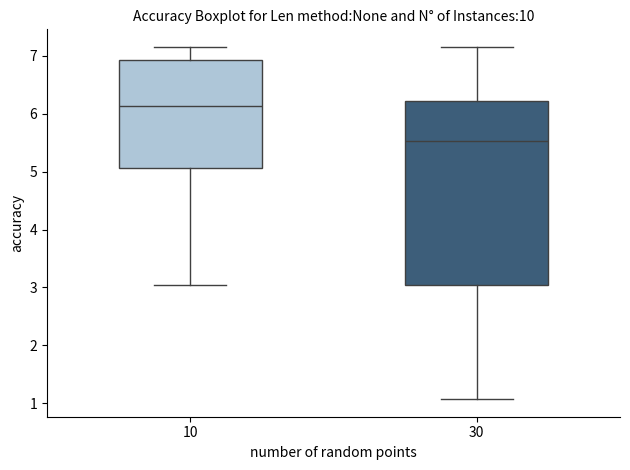

Reading left to right, read every box against the y-axis: the position of its median line, the range the box covers, and the ends of its whiskers. The values are not printed on the chart, so give them approximately, as read against the axis.

10: median 6.1, box 5.1 to 6.9, whiskers 3.0 to 7.2
30: median 5.5, box 3.0 to 6.2, whiskers 1.1 to 7.2